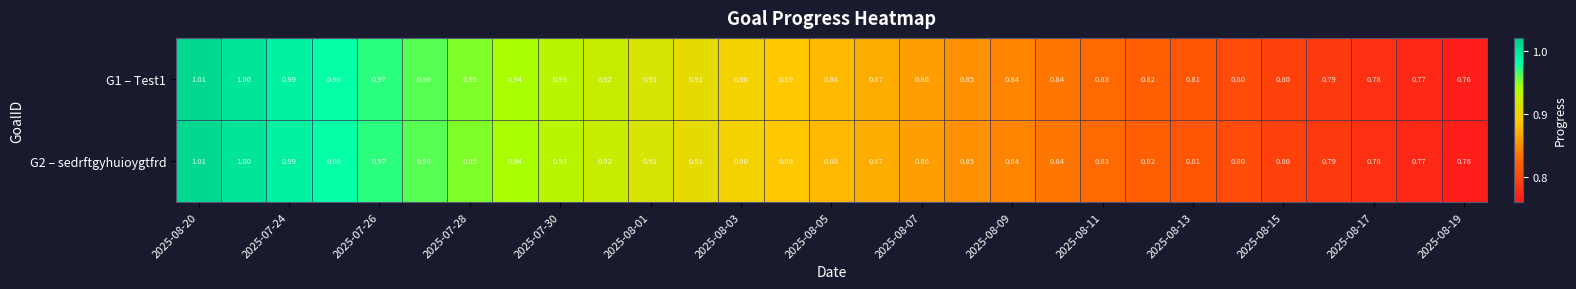

What is the maximum value shown in the chart?

1.0